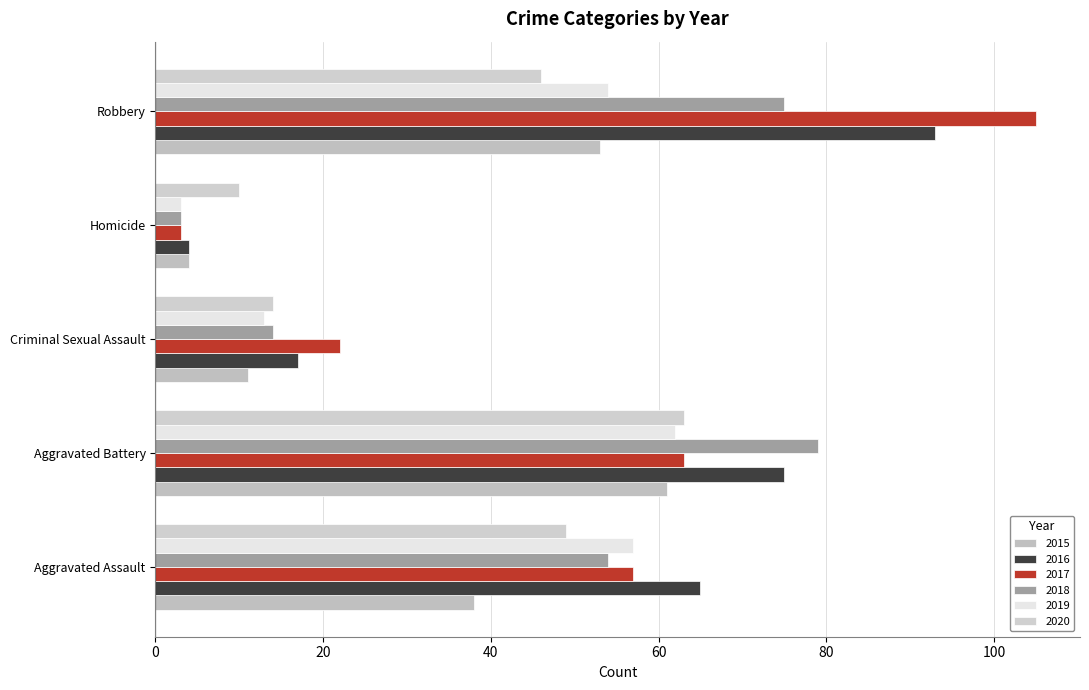

The 2016 series shows 17 at Criminal Sexual Assault. True or false?

True